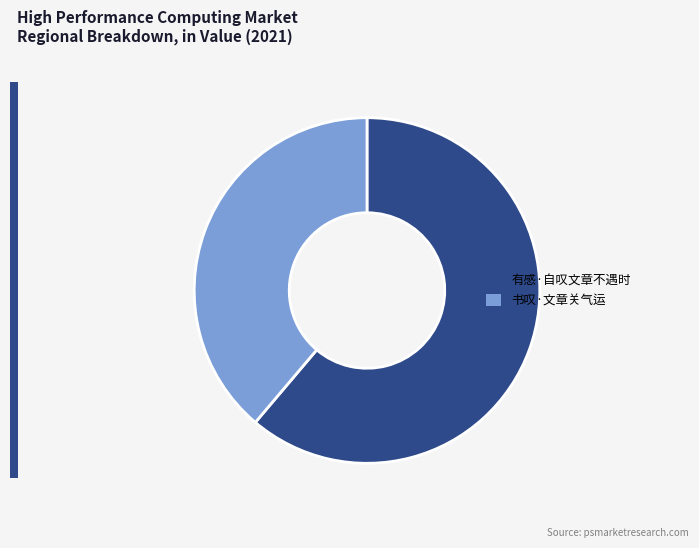

How many slices are in this pie chart?

2